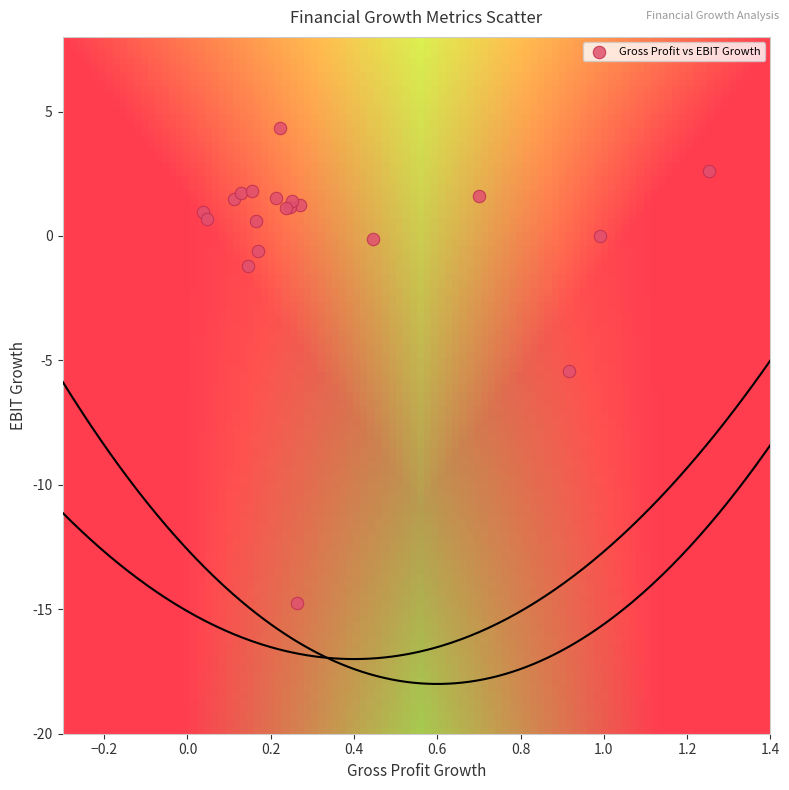

What Y value in the scatter plot is closest to -5?

-5.4